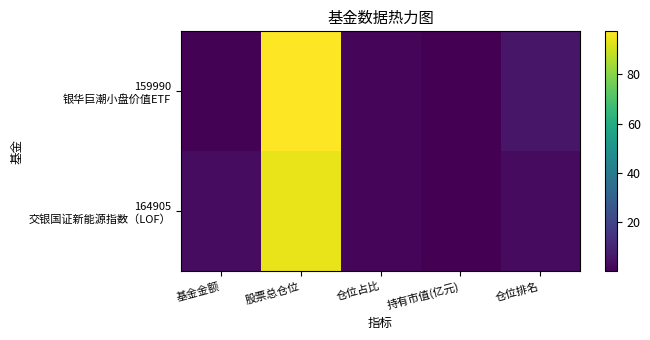

Which series has the largest range (max minus min)?

159990 银华巨潮小盘价值ETF